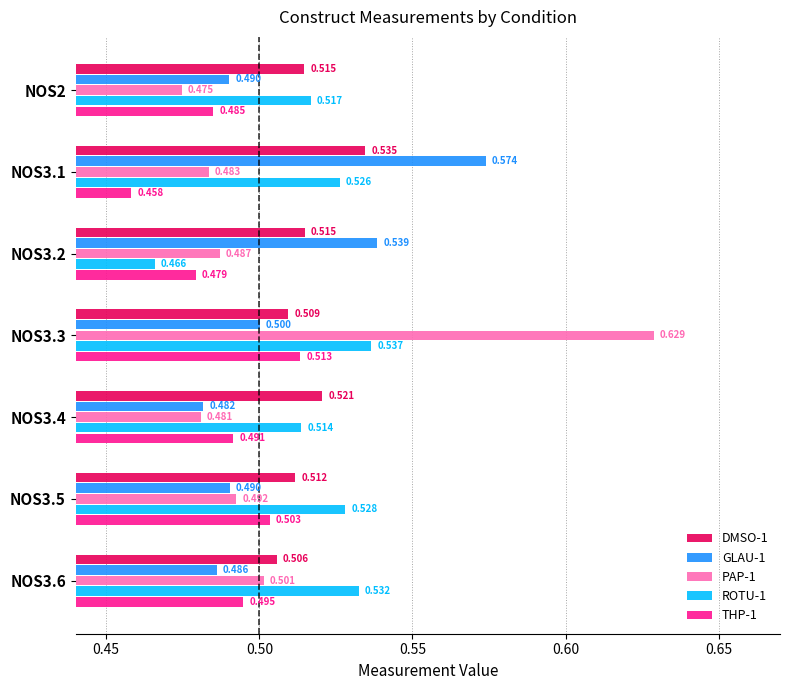

List the labels in order of THP-1 value, largest first.

NOS3.3, NOS3.5, NOS3.6, NOS3.4, NOS2, NOS3.2, NOS3.1